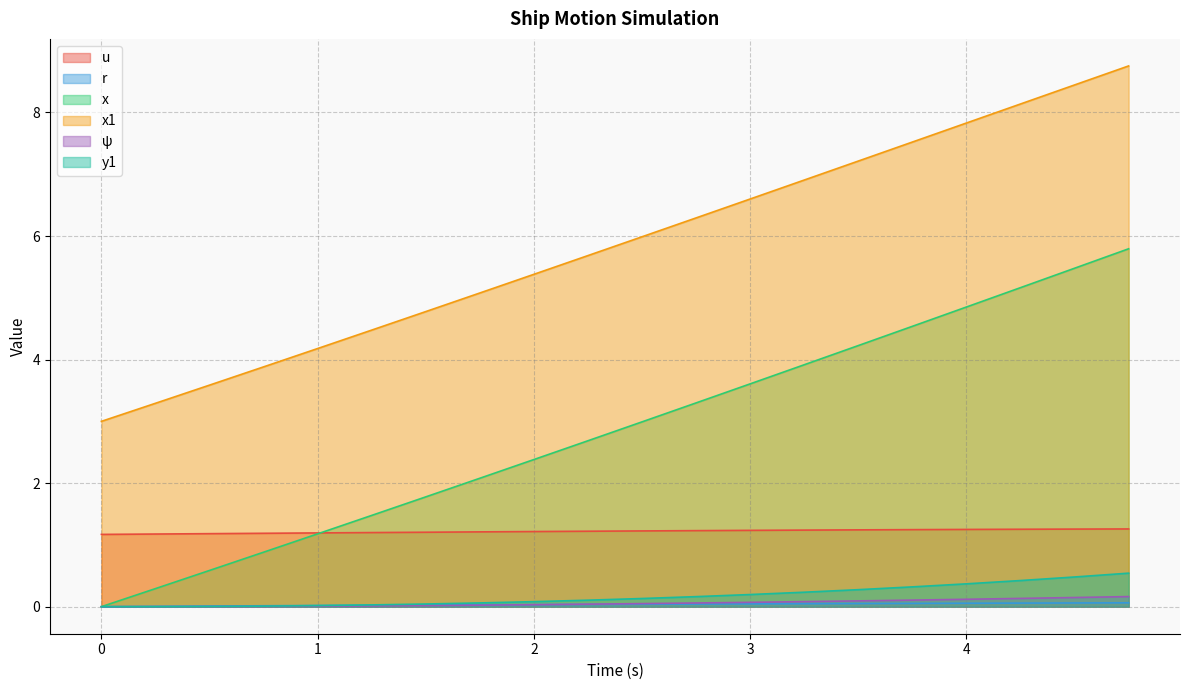

Reading left to right, extract all data points from this chart.

u: 1.2	1.2	1.2	1.2	1.2	1.2	1.2	1.2	1.2	1.2	1.2	1.2	1.2	1.2	1.2	1.2	1.3	1.3	1.3	1.3
r: 0.0	0.0	0.0	0.0	0.0	0.0	0.0	0.0	0.0	0.0	0.0	0.0	0.0	0.0	0.1	0.1	0.1	0.1	0.1	0.1
x: 0.0	0.3	0.6	0.9	1.2	1.5	1.8	2.1	2.4	2.7	3.0	3.3	3.6	3.9	4.2	4.5	4.9	5.2	5.5	5.8
x1: 3.0	3.3	3.6	3.9	4.2	4.5	4.8	5.1	5.4	5.7	6.0	6.3	6.6	6.9	7.2	7.5	7.8	8.1	8.4	8.8
psi: 0.0	0.0	0.0	0.0	0.0	0.0	0.0	0.0	0.0	0.0	0.0	0.1	0.1	0.1	0.1	0.1	0.1	0.1	0.1	0.2
y1: 0.0	0.0	0.0	0.0	0.0	0.0	0.0	0.1	0.1	0.1	0.1	0.2	0.2	0.2	0.3	0.3	0.4	0.4	0.5	0.5